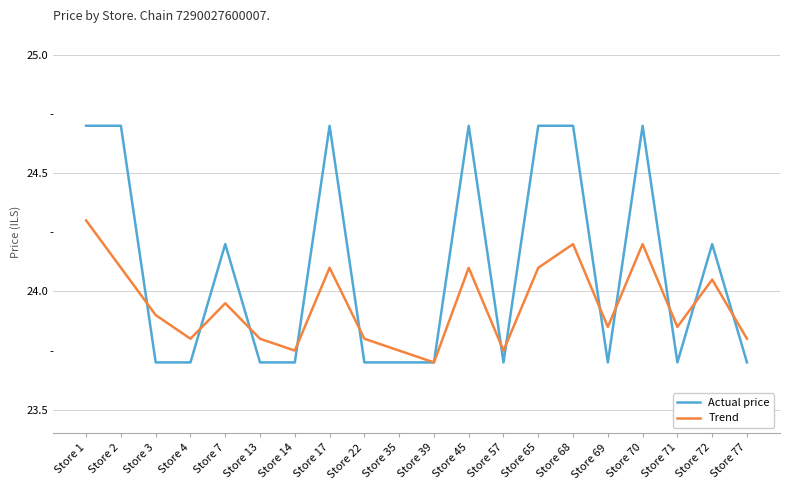

Read the Actual price value at Store 65.

24.7